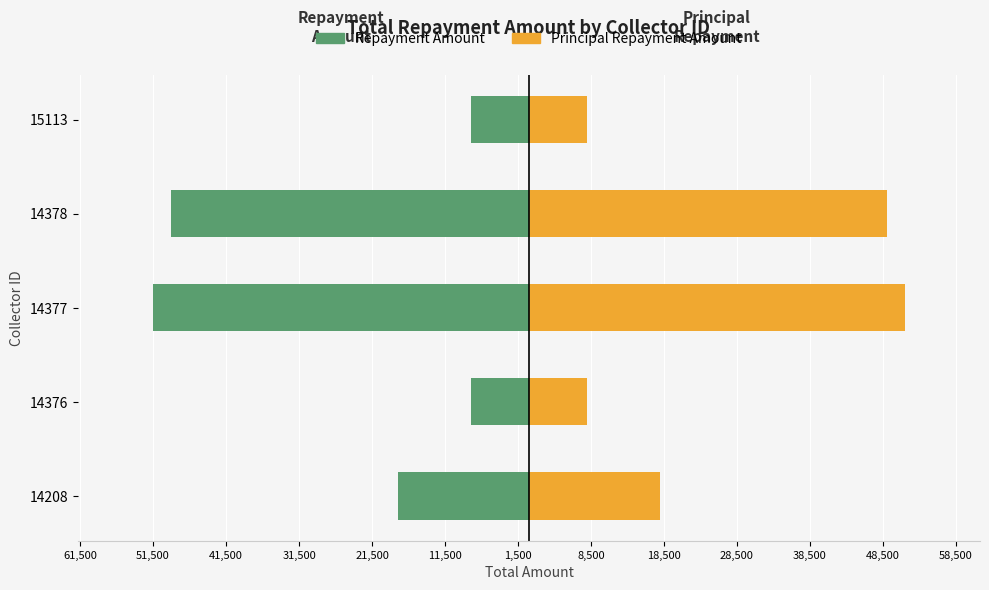

What is the difference between the second highest and second lowest values in the Repayment Amount series?

41000